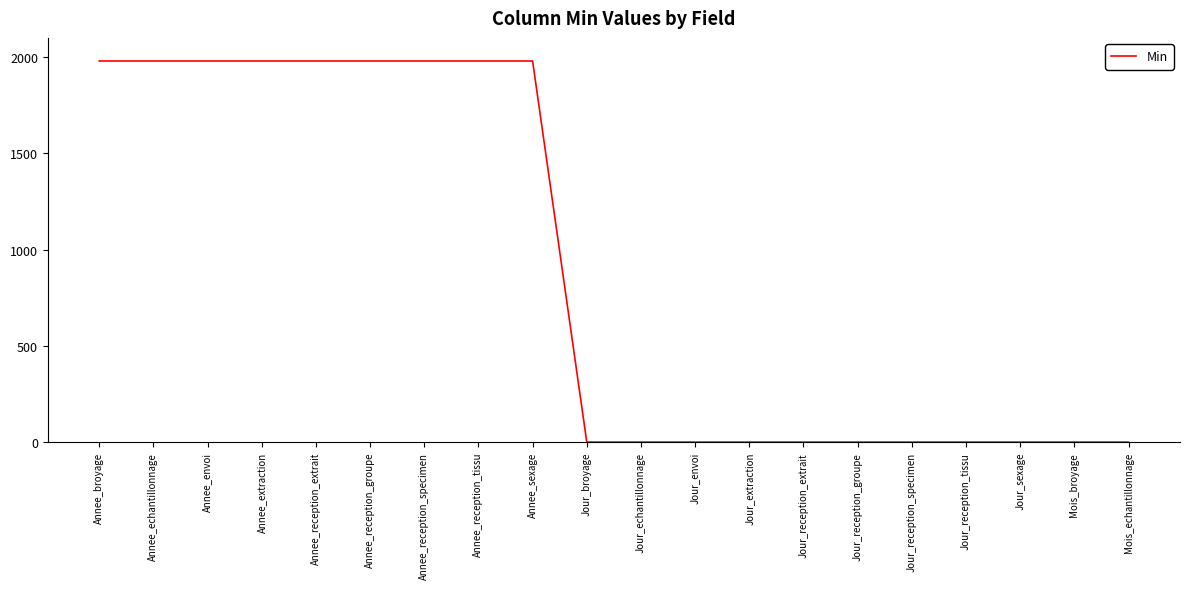

The value at Annee_envoi is 871. True or false?

False